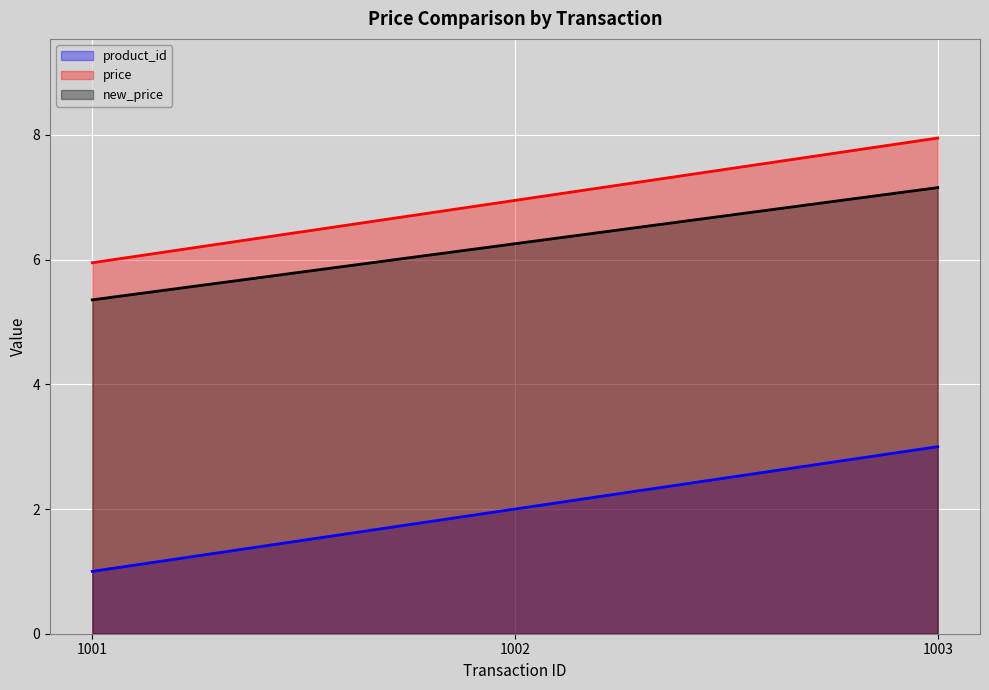

Where does the price series first go above 6?

1002